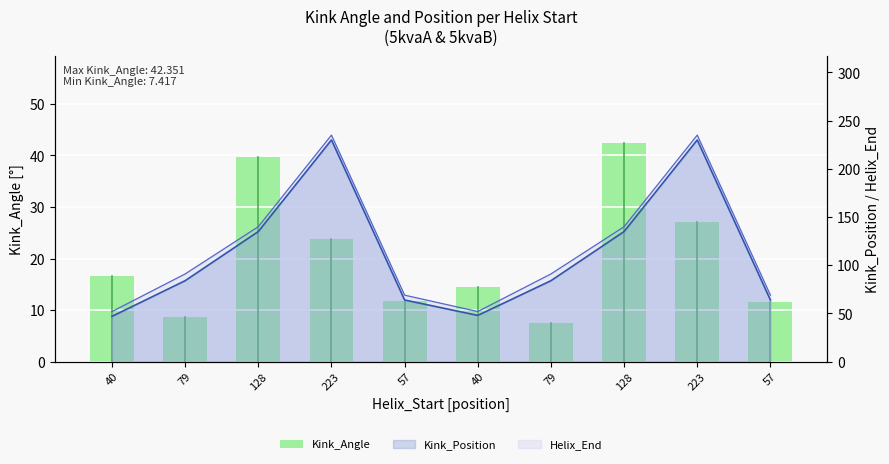

What is the label of the 1st bar from the right?

57